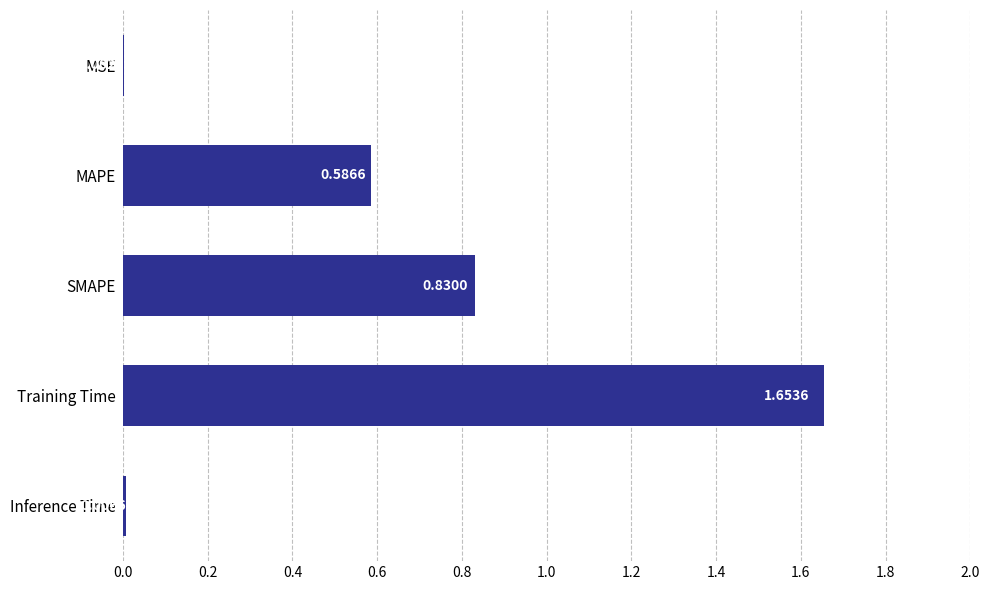

What is the change in value from MAPE to SMAPE?

+0.2